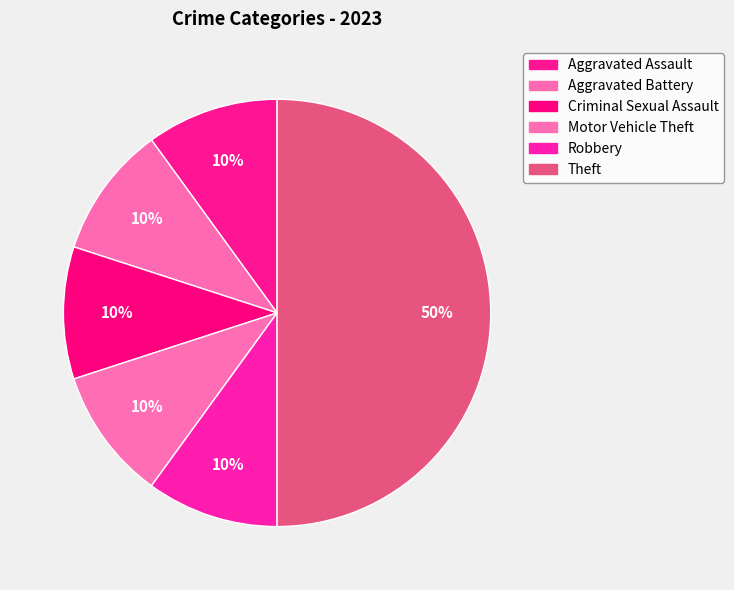

Does Criminal Sexual Assault account for over 50% of the chart?

No